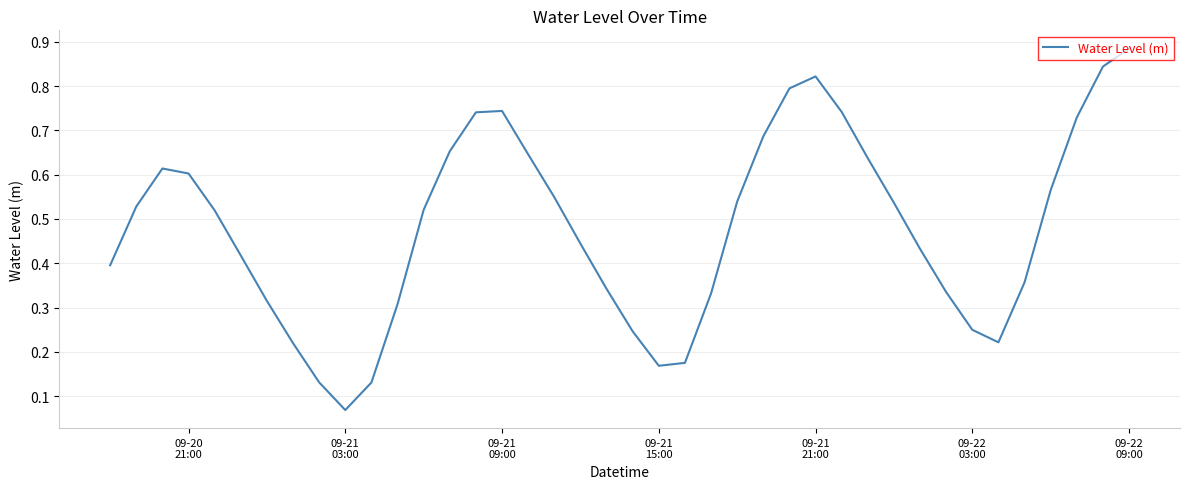

How many points are higher than both their immediate neighbors (excluding endpoints)?

3